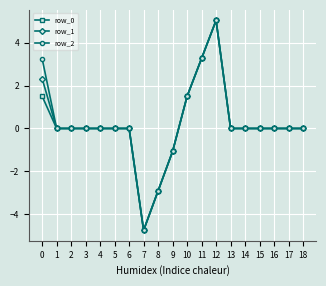

The value of row_1 at 4 is 6.7. True or false?

False